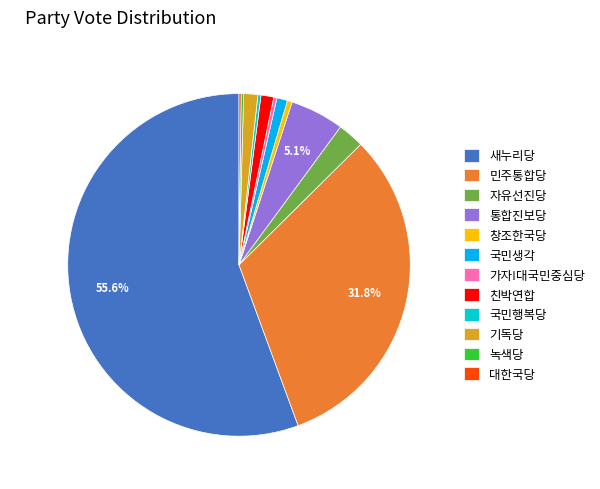

What is the largest slice in the pie chart?

새누리당